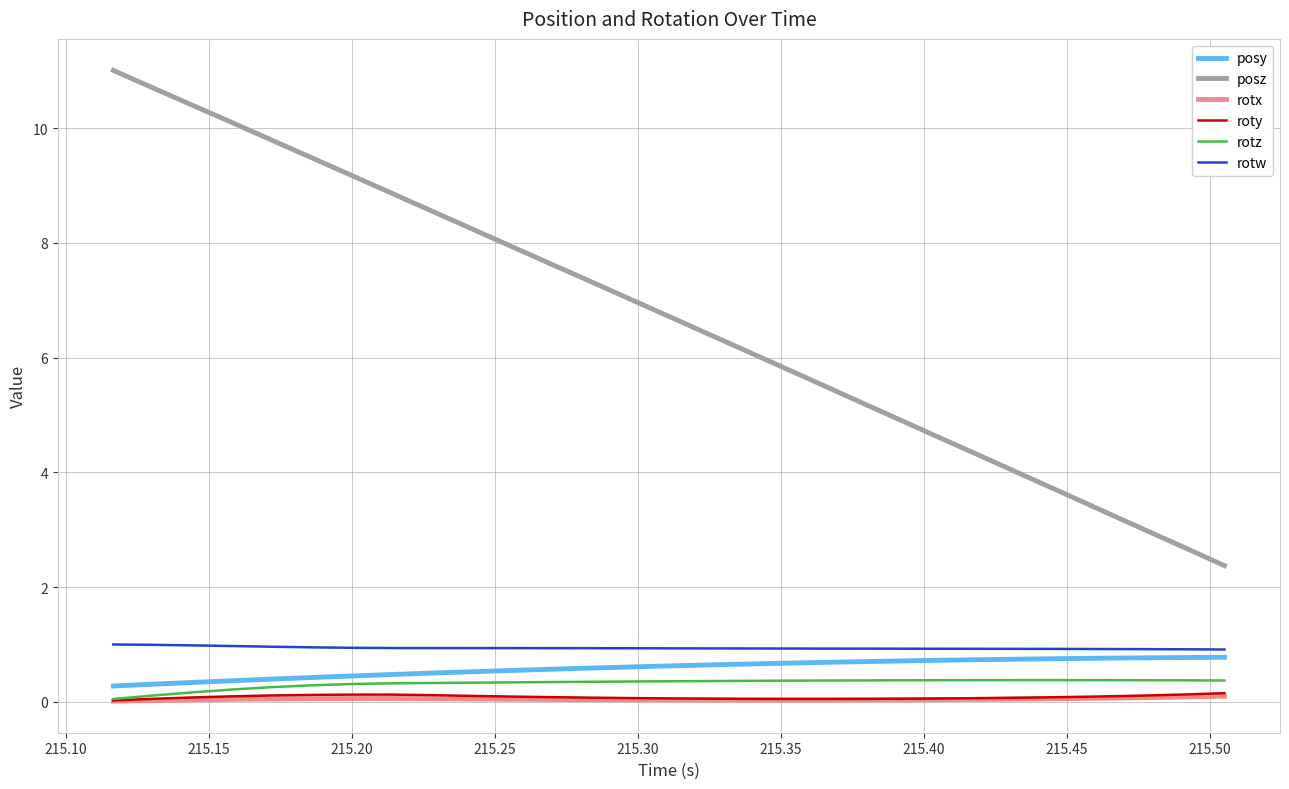

Which series has the largest range (max minus min)?

posz